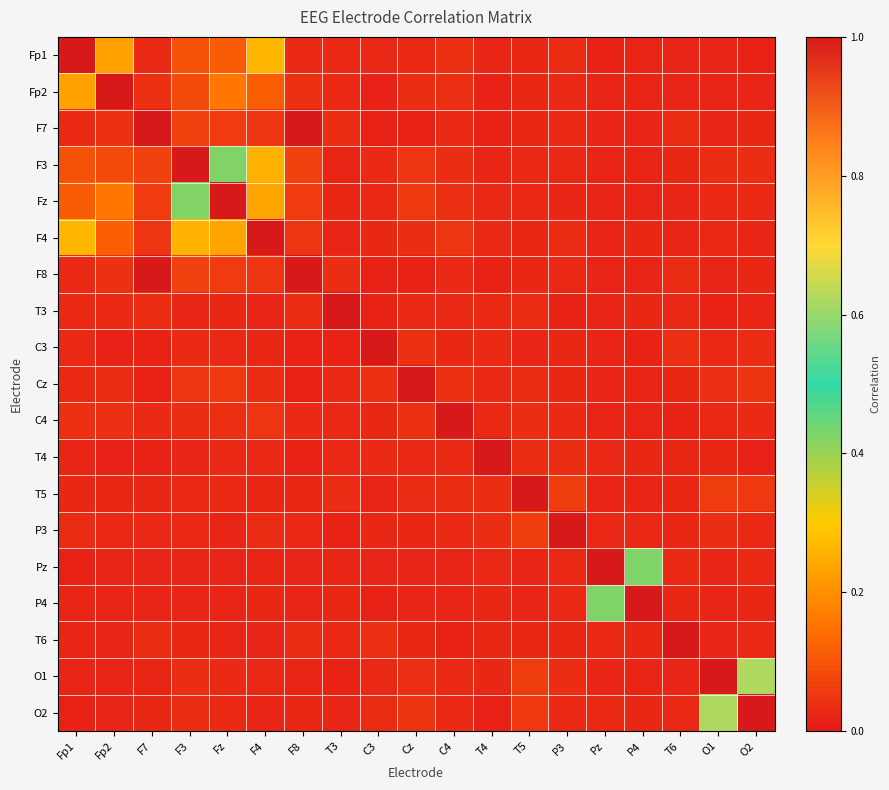

Between F8 and Fp1, which is larger?

Fp1